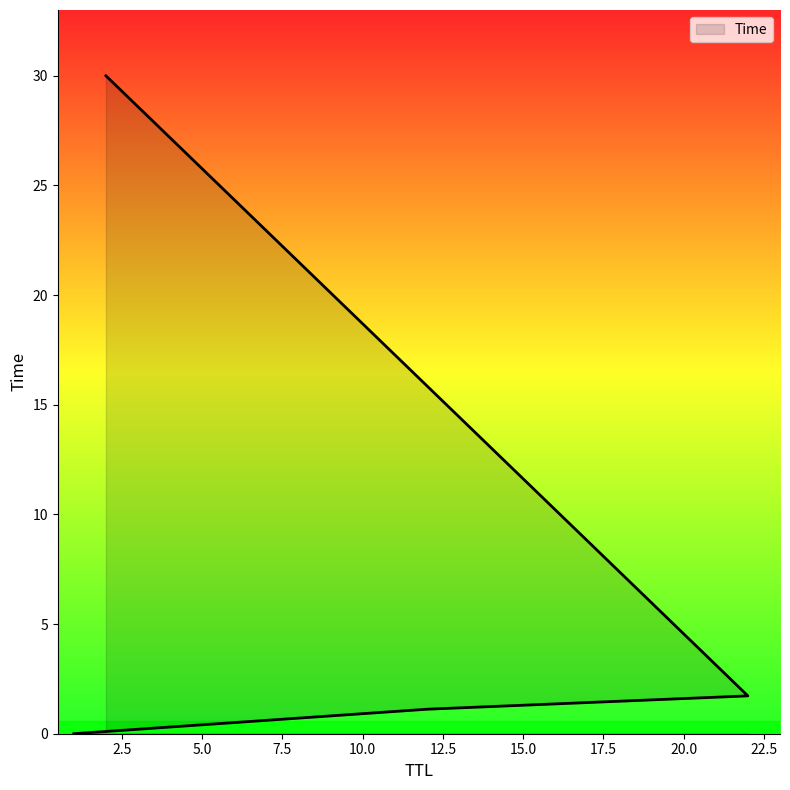

Reading left to right, what are all the values shown in this chart?

0.0	1.1	1.7	30.0